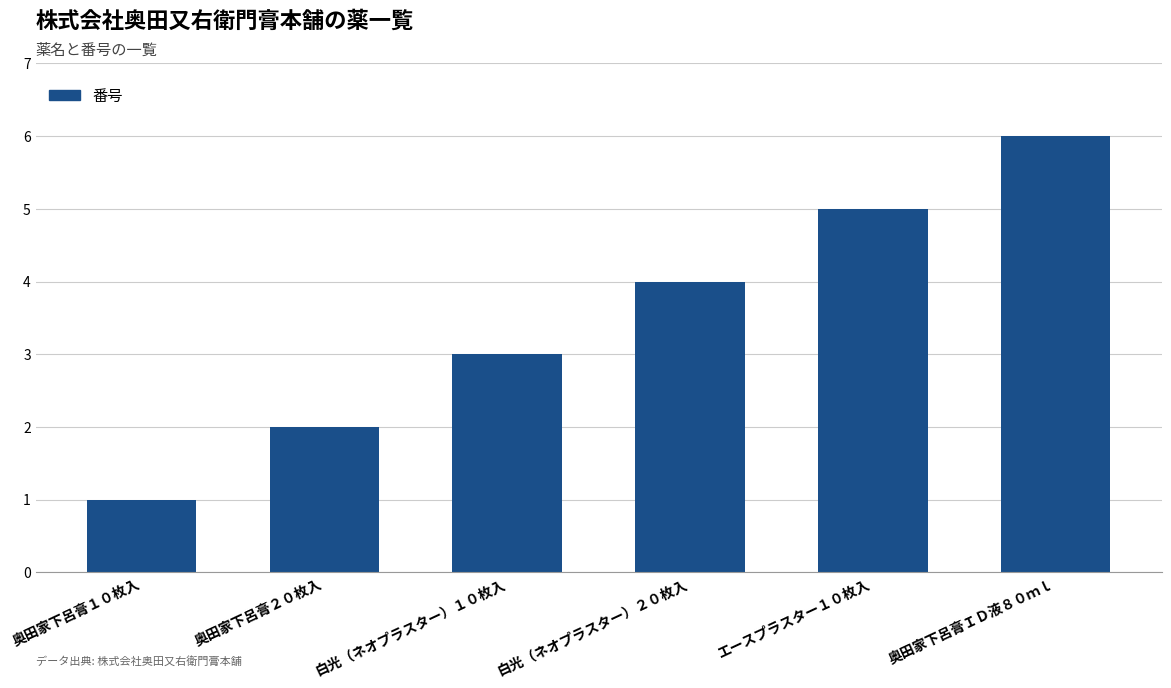

Reading left to right, extract all data points from this chart.

奥田家下呂膏１０枚入=1	奥田家下呂膏２０枚入=2	白光（ネオプラスター）１０枚入=3	白光（ネオプラスター）２０枚入=4	エースプラスター１０枚入=5	奥田家下呂膏ＩＤ液８０ｍｌ=6